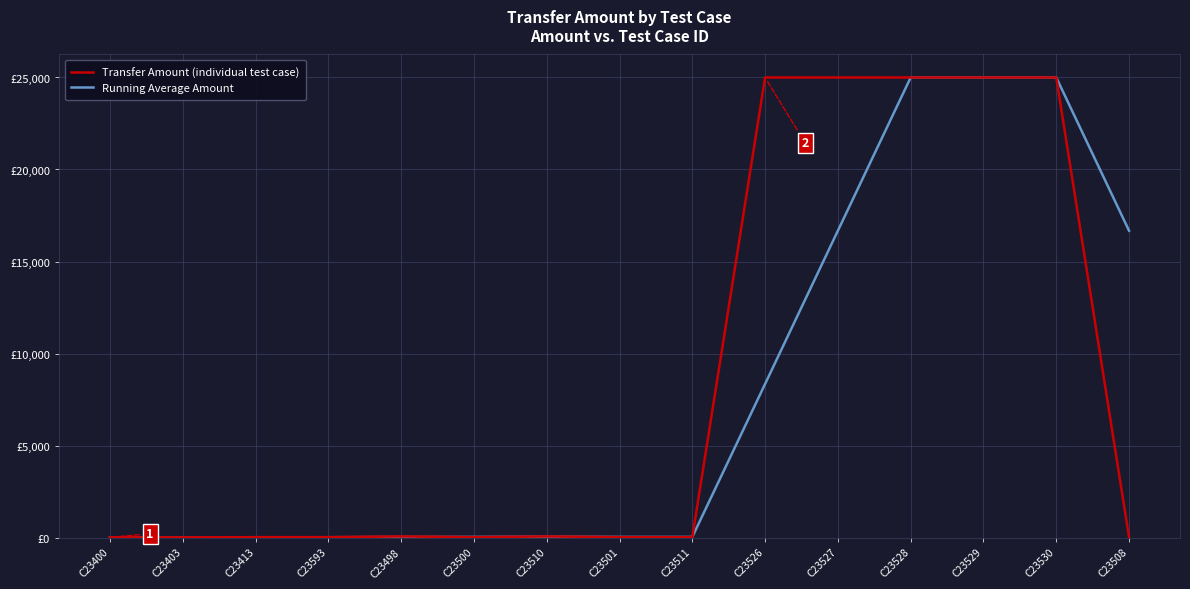

Does the chart display data point markers on the line(s)?

No